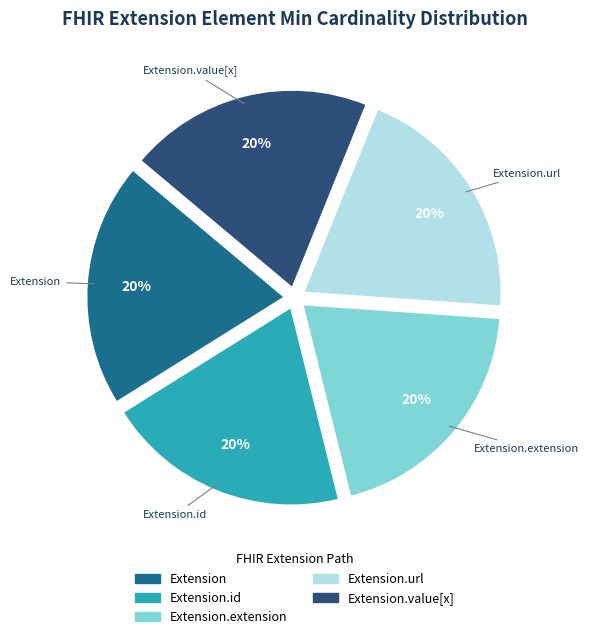

Is there a majority slice in this chart?

No